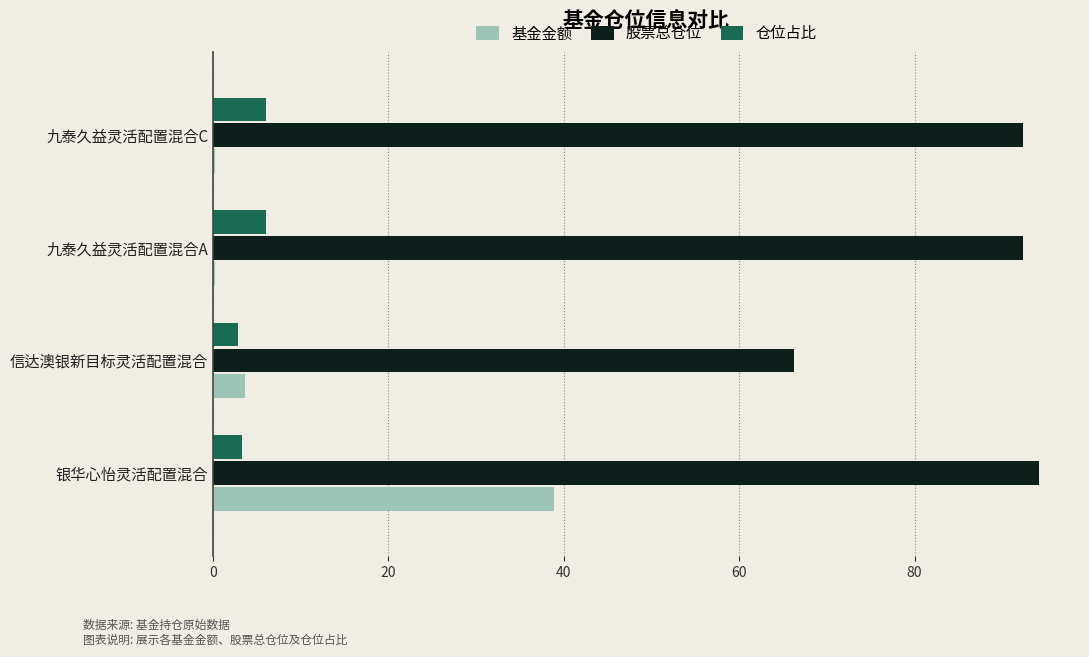

What is the average value of the 仓位占比 series?

4.5